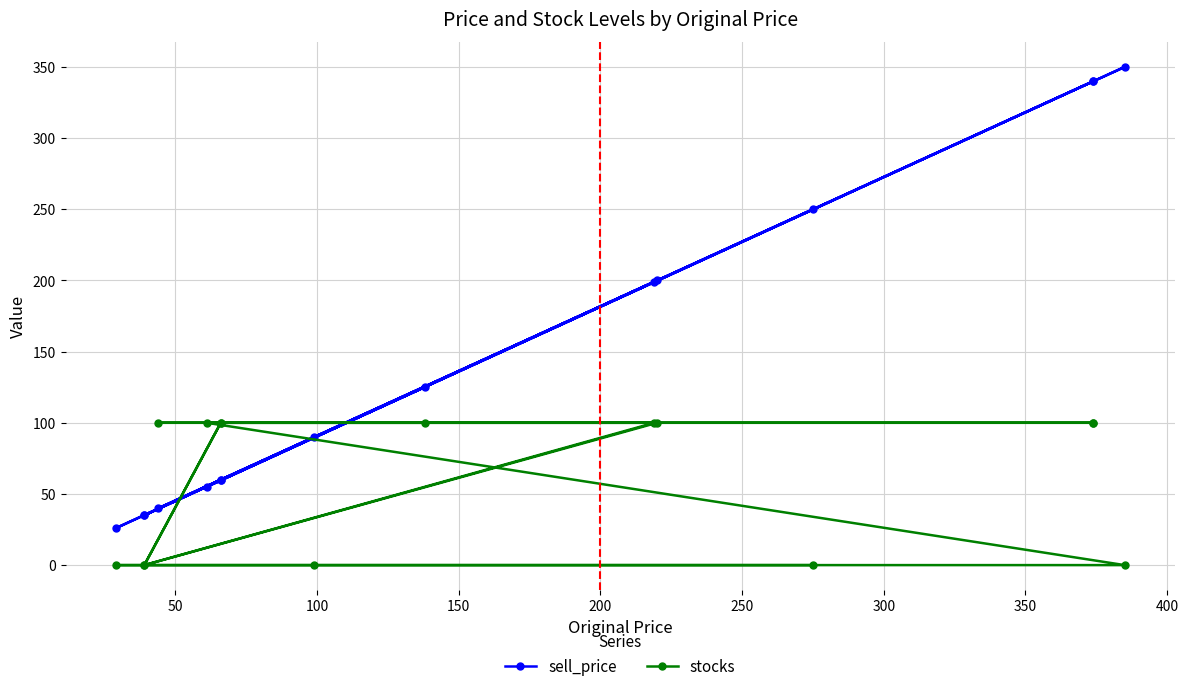

How many times do sell_price and stocks cross each other?

8